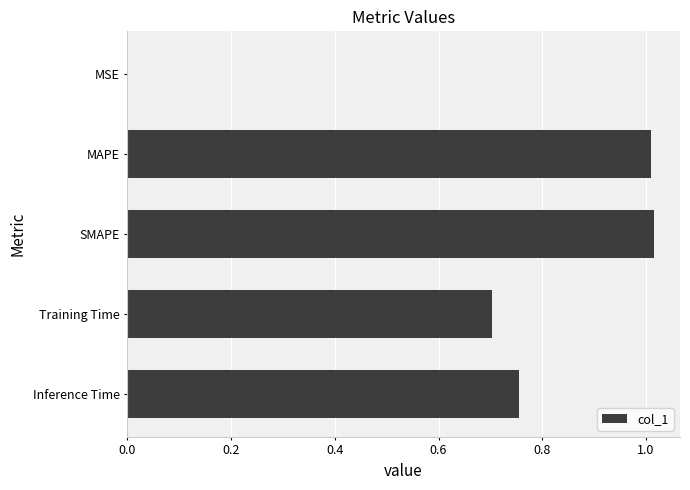

What is the sum of the values at SMAPE and Inference Time?

1.8